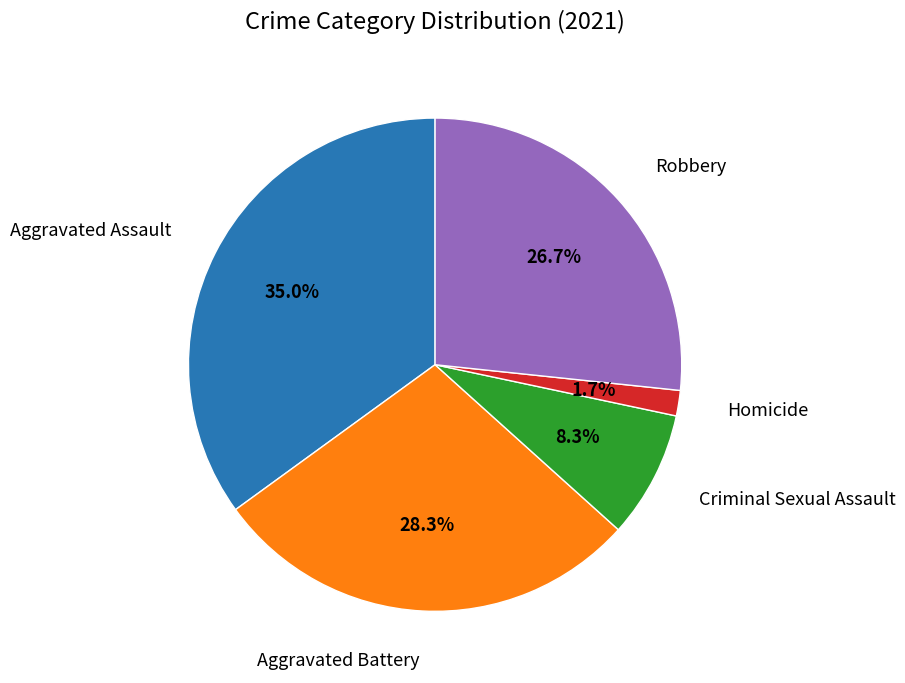

Is there a majority slice in this chart?

No